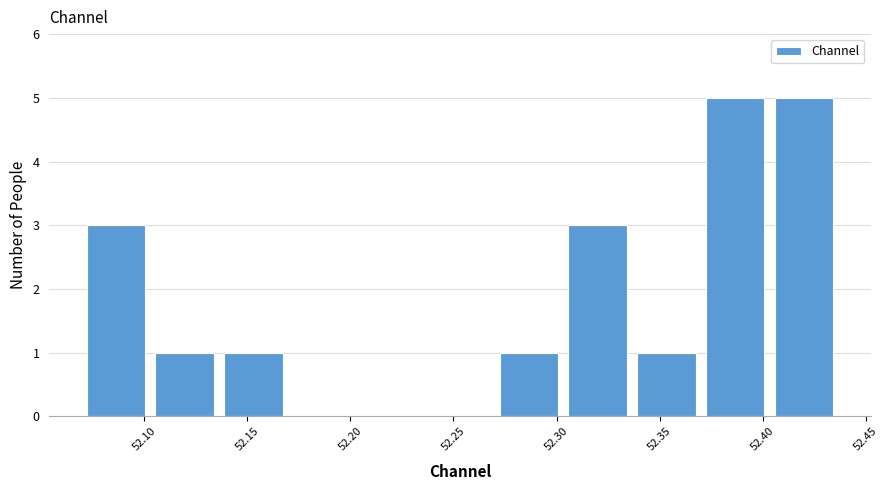

Reading left to right, list every bar in this chart as the range it spans on the x-axis followed by its height. Neither the bar edges nor the heights are printed on the chart, so give them approximately, as read against the axes.

52.070 to 52.105: 3
52.105 to 52.135: 1
52.135 to 52.170: 1
52.170 to 52.205: 0
52.205 to 52.235: 0
52.235 to 52.270: 0
52.270 to 52.305: 1
52.305 to 52.335: 3
52.335 to 52.370: 1
52.370 to 52.405: 5
52.405 to 52.435: 5